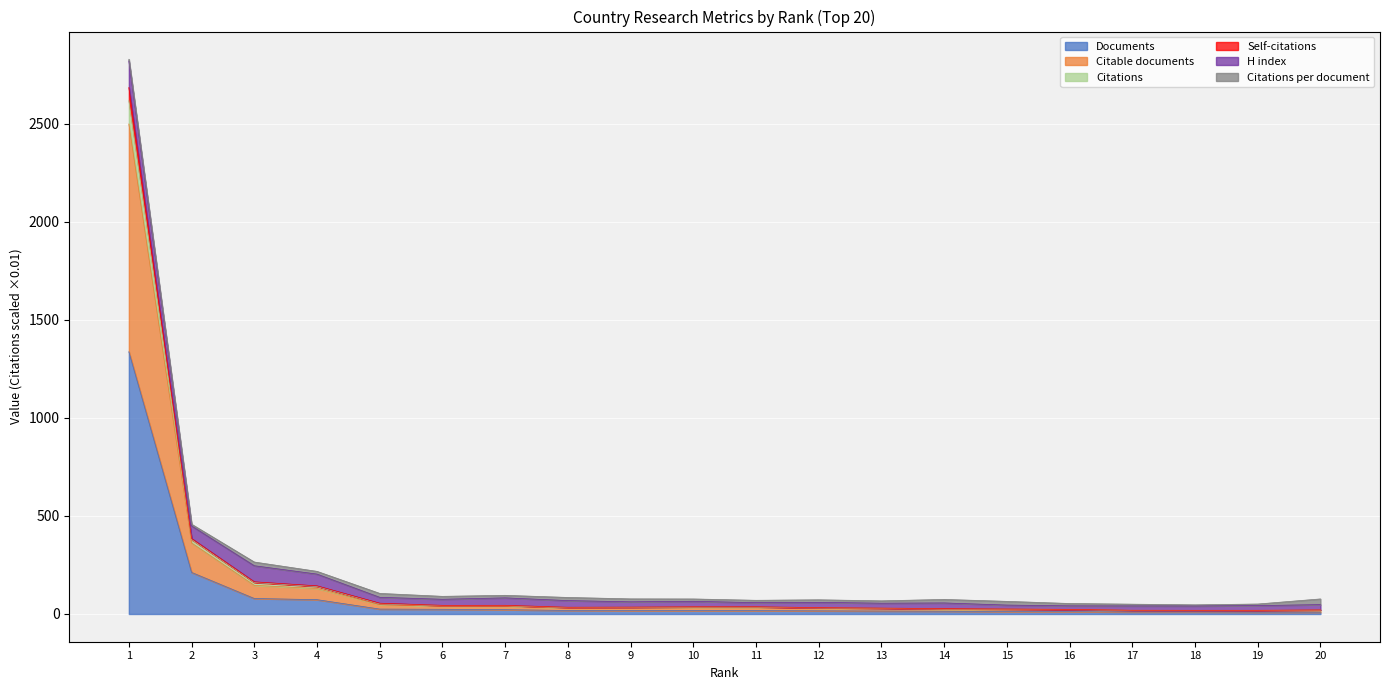

What is the maximum value for Documents?

1337.0